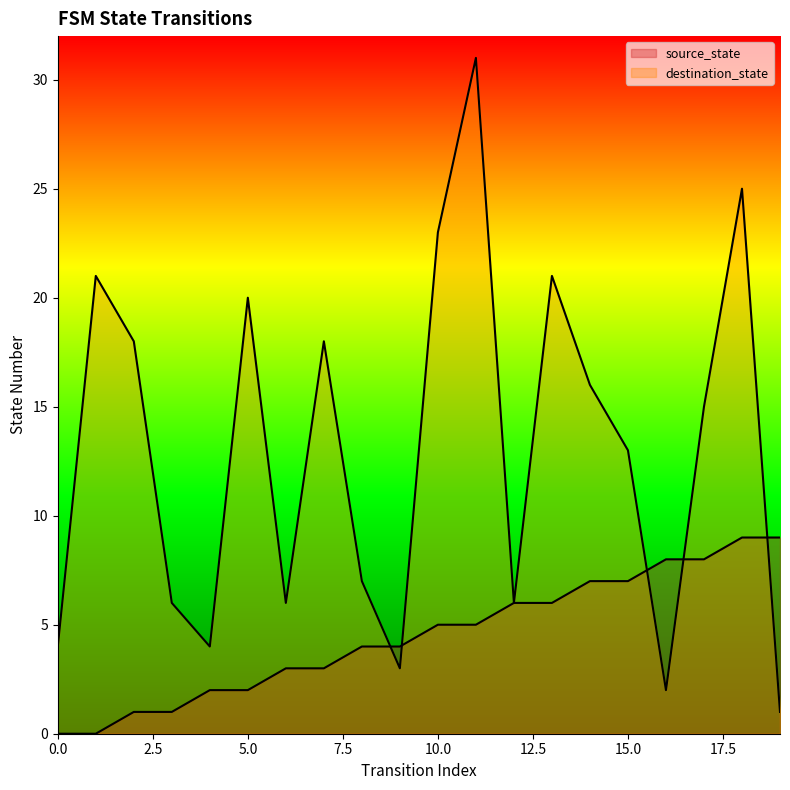

Between 1 and 13, which series saw the biggest shift?

source_state